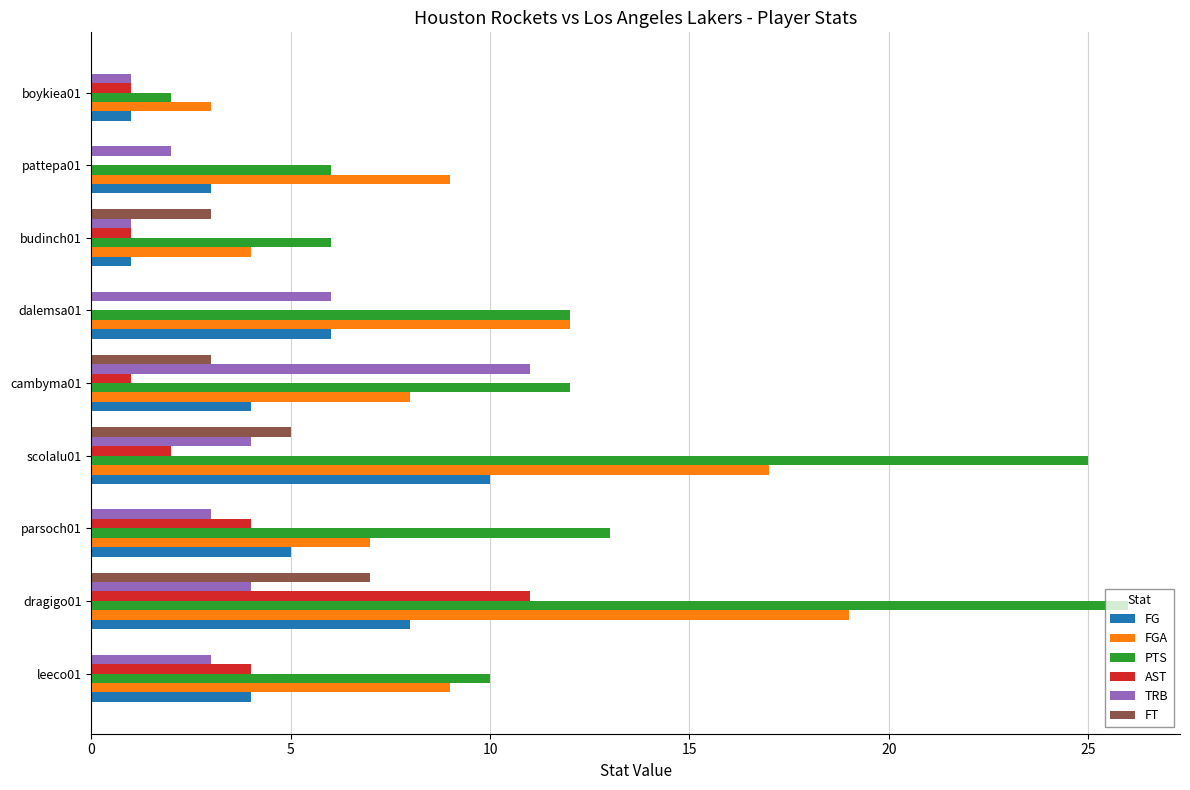

What is the sum of all TRB values?

35